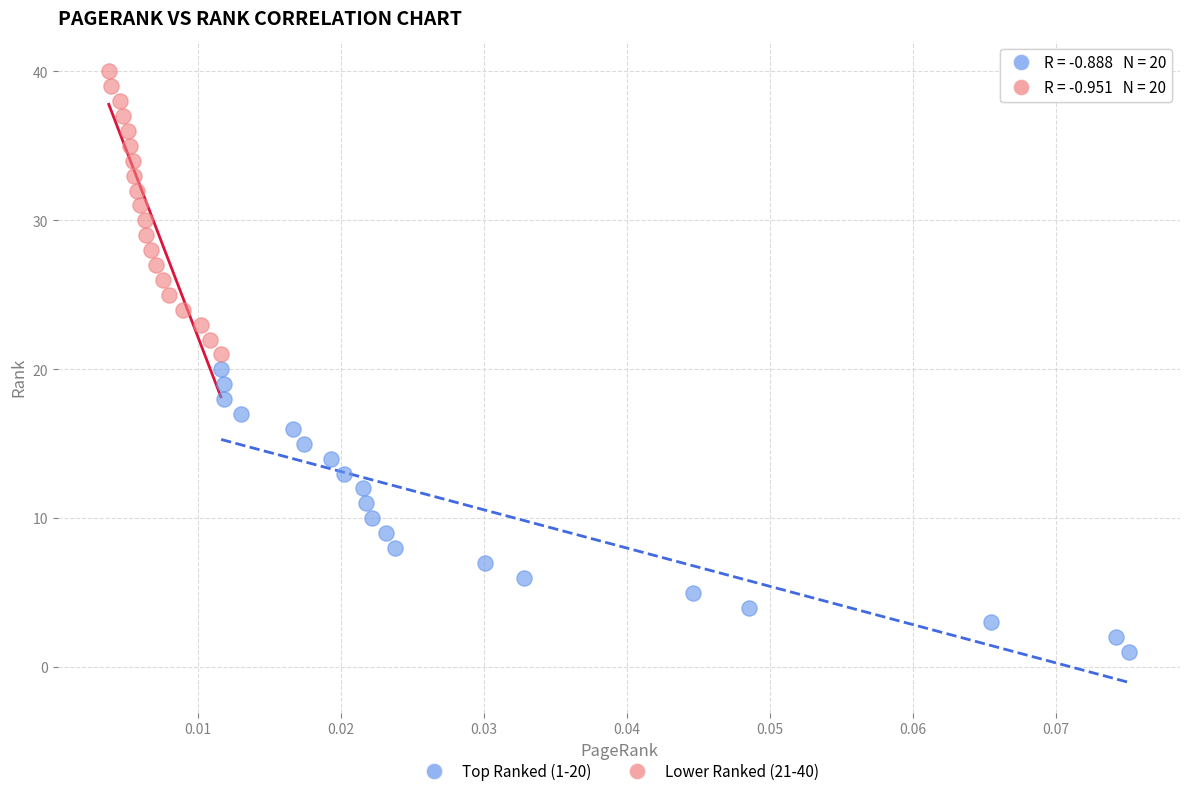

Which series reaches the minimum Y coordinate?

Top Ranked (1-20)